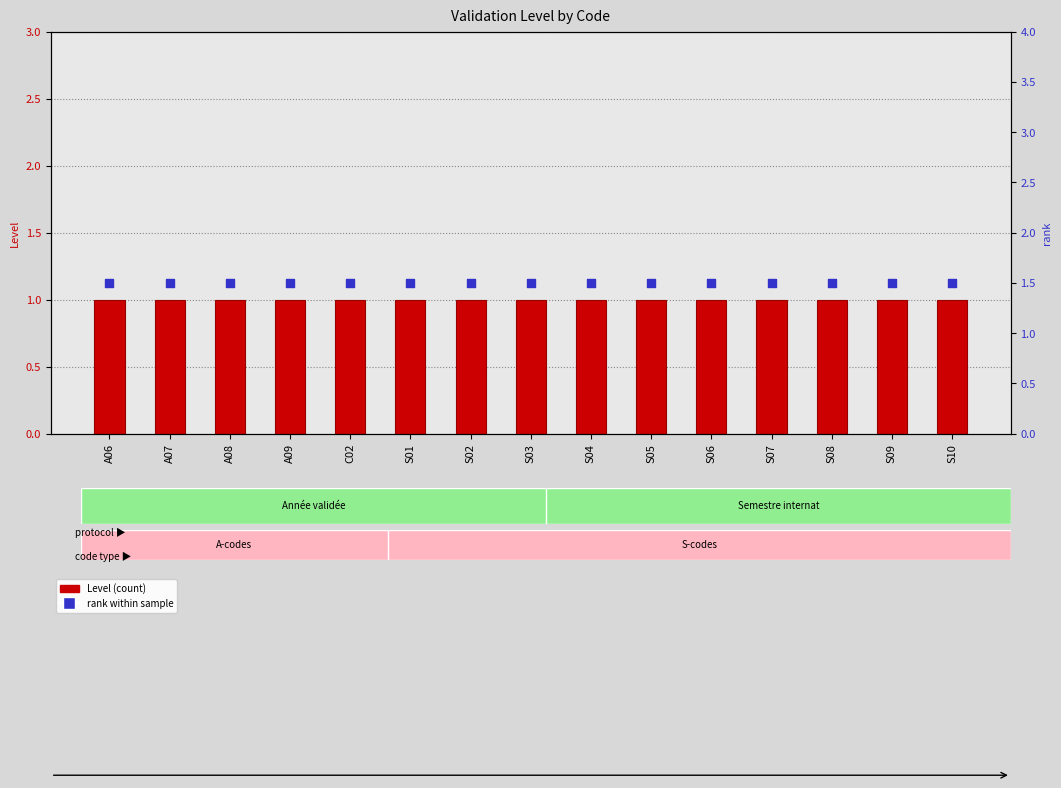

What is the total value across all series at S02?

2.5